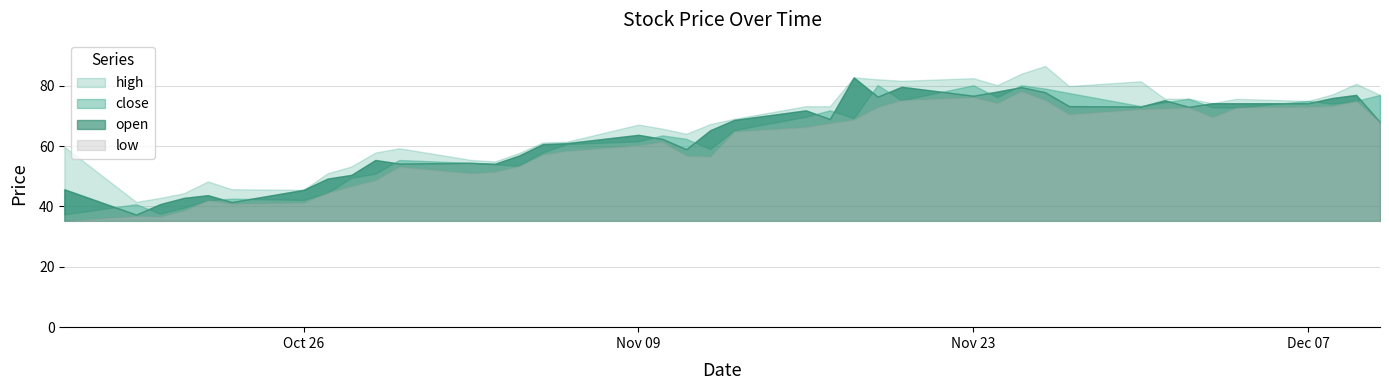

Which series has the largest range (max minus min)?

close